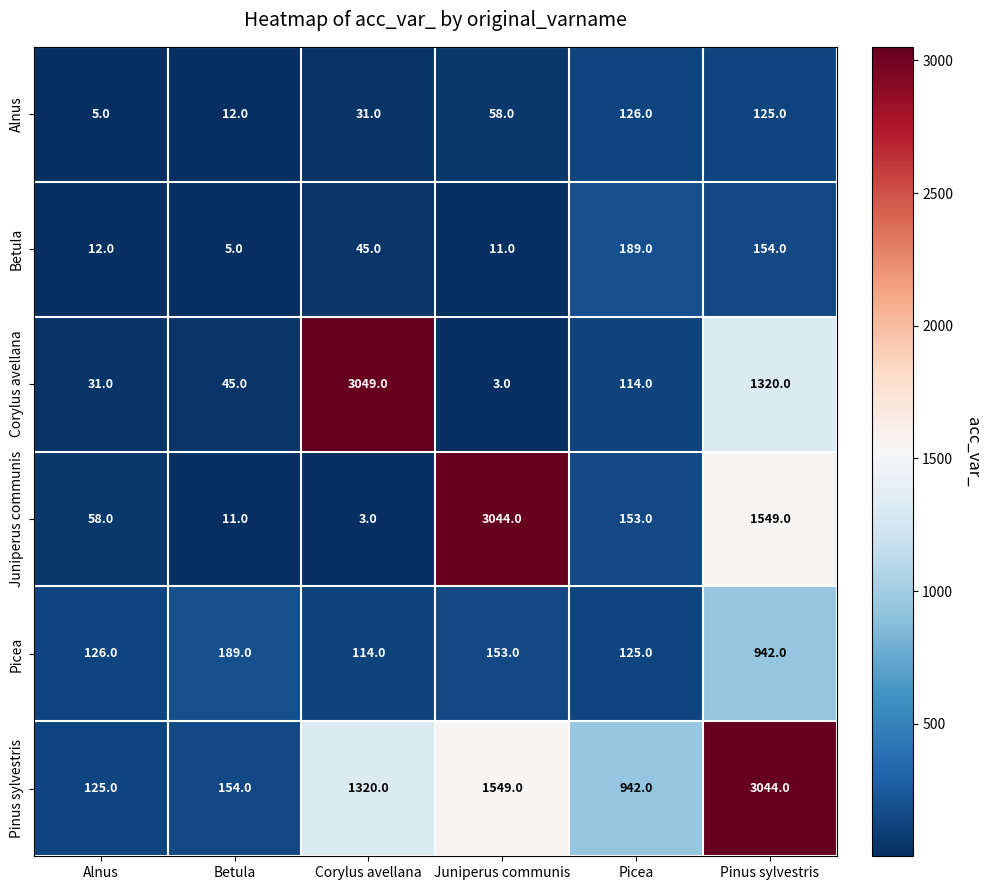

What is the average value of the Picea series?

275